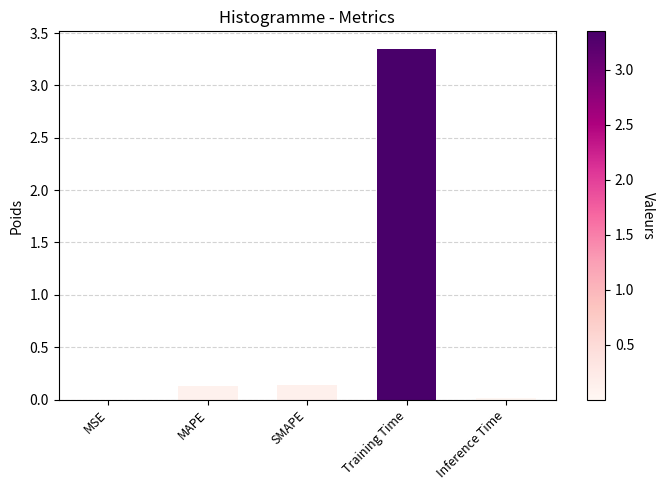

Is it true that the value at SMAPE is 0.1?

True